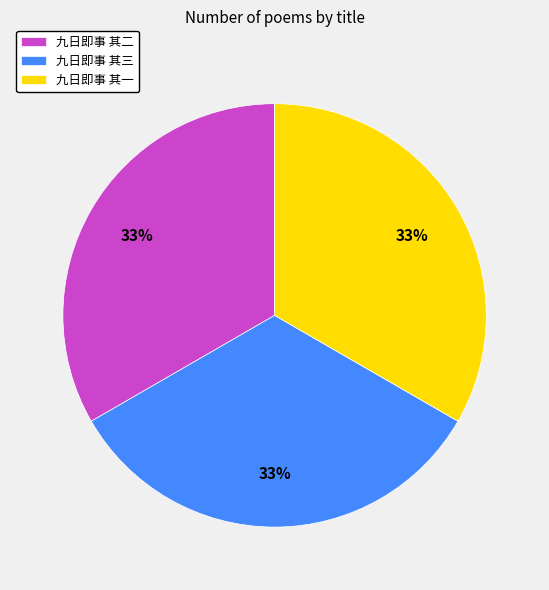

Does 九日即事 其三 represent more than half of the total?

No